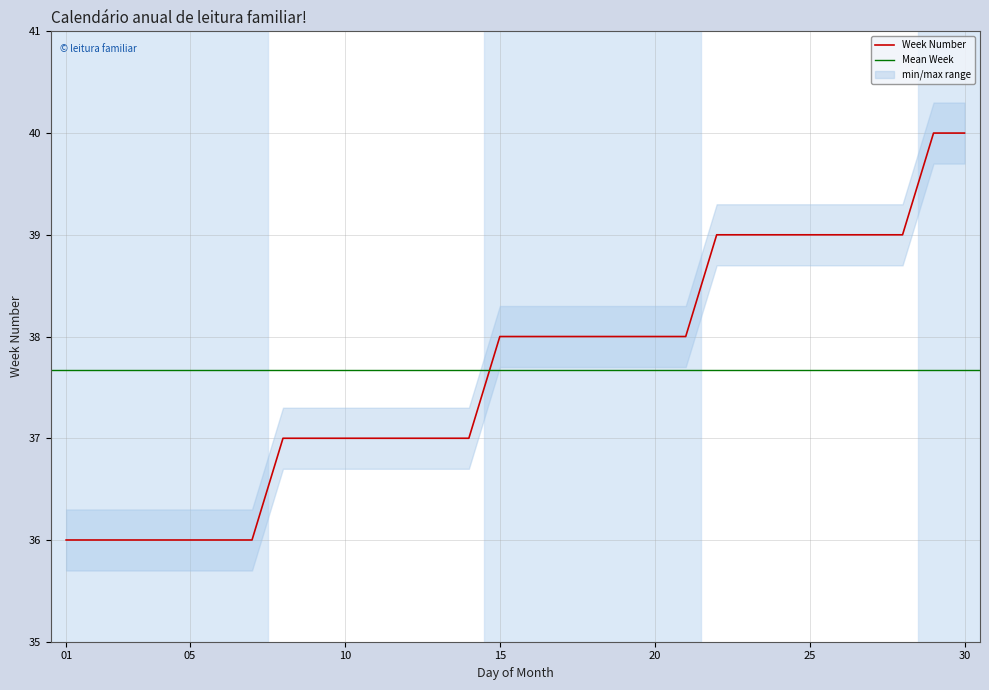

Reading left to right, transcribe all the data shown in this chart.

1=36	2=36	3=36	4=36	5=36	6=36	7=36	8=37	9=37	10=37	11=37	12=37	13=37	14=37	15=38	16=38	17=38	18=38	19=38	20=38	21=38	22=39	23=39	24=39	25=39	26=39	27=39	28=39	29=40	30=40